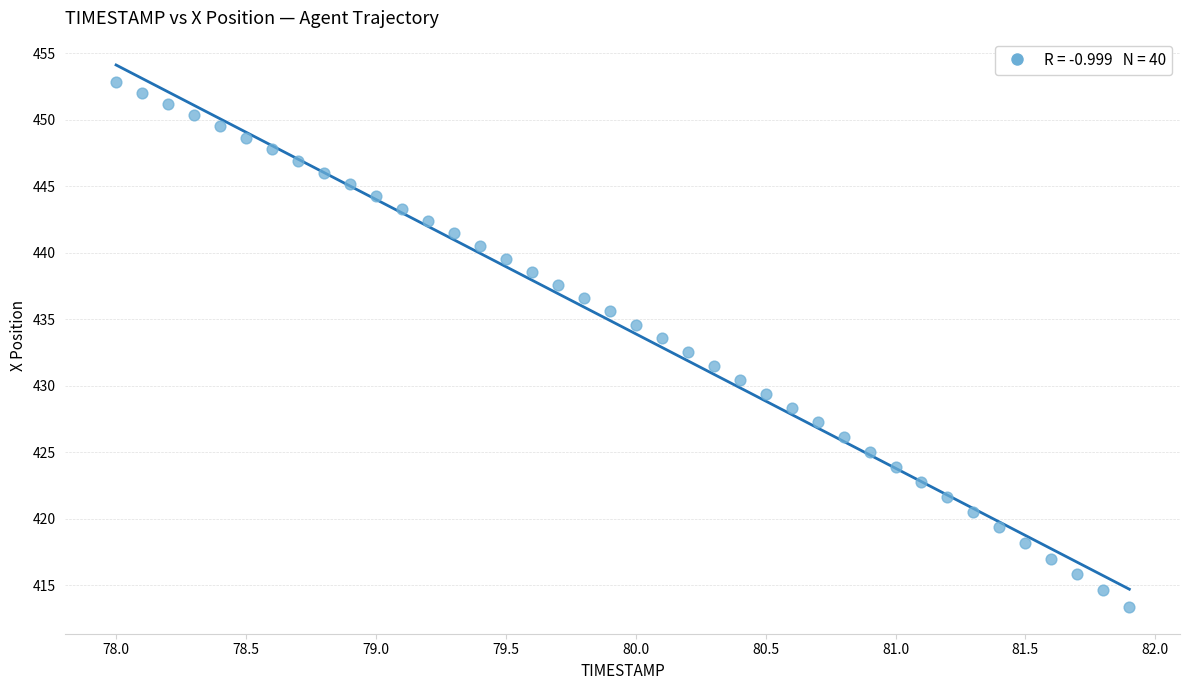

What is the range of Y values (max minus min)?

39.4